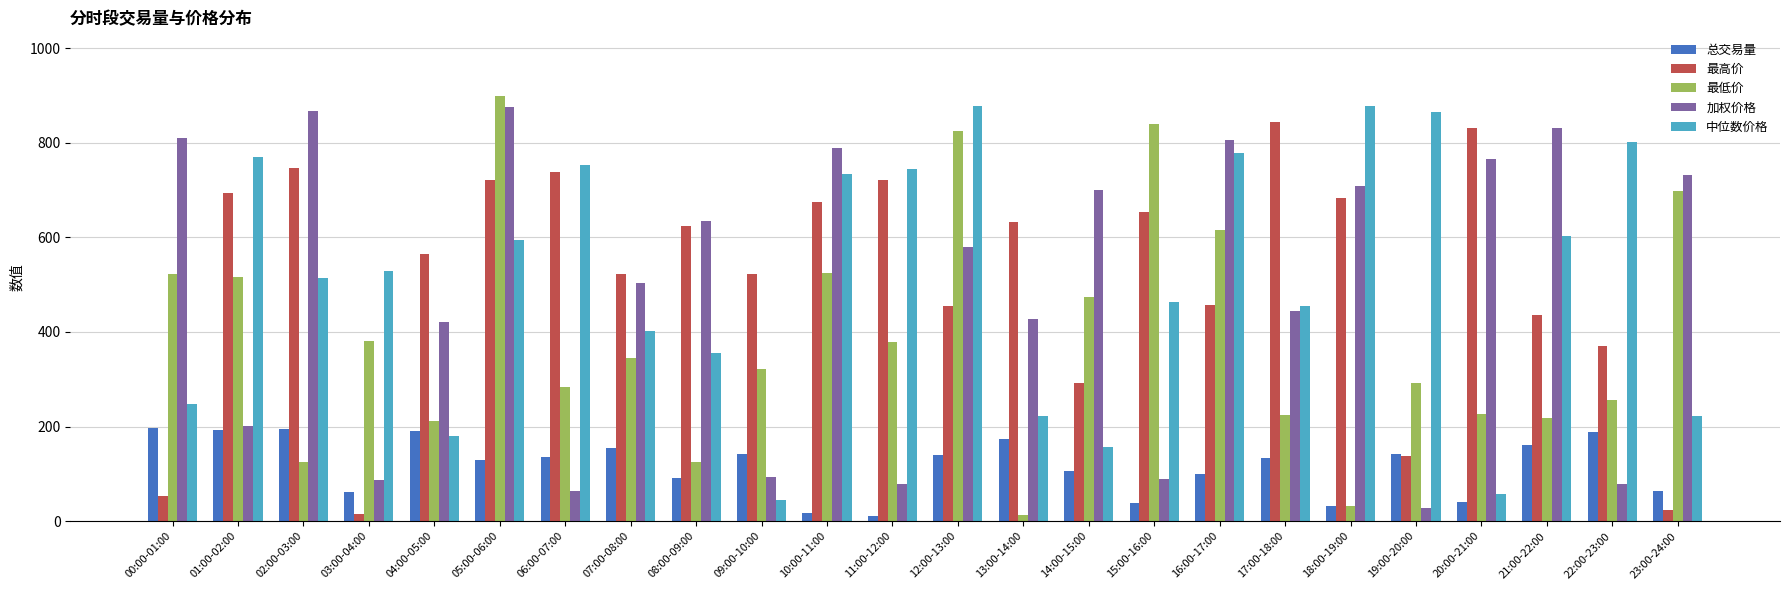

At which category is the sum across all series the highest?

05:00-06:00